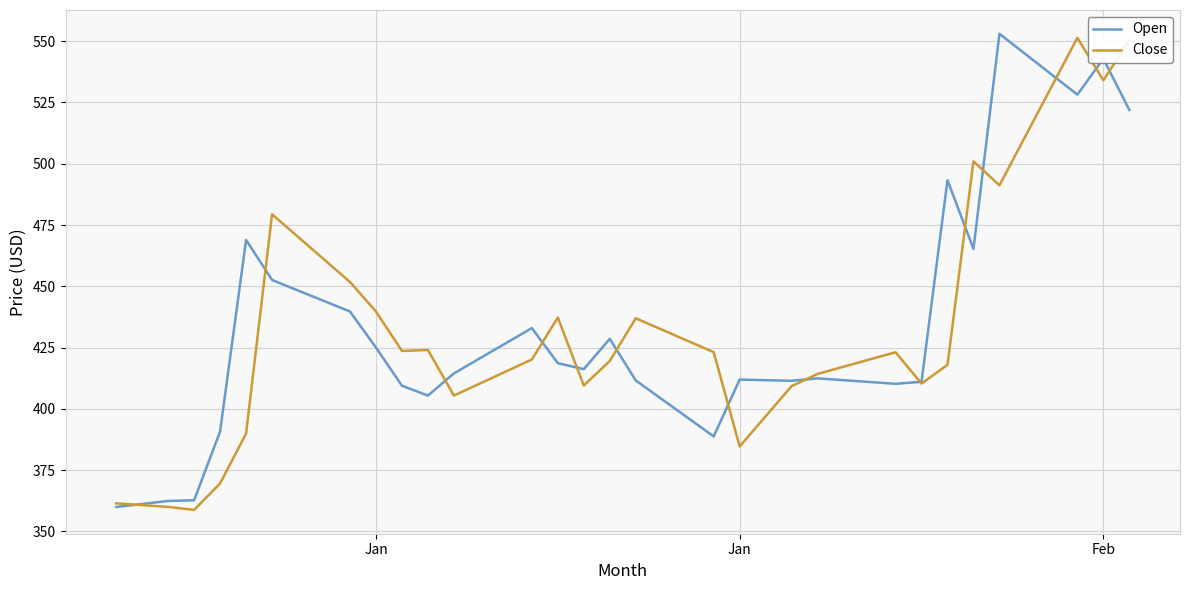

What is the minimum value shown in the chart?

358.8